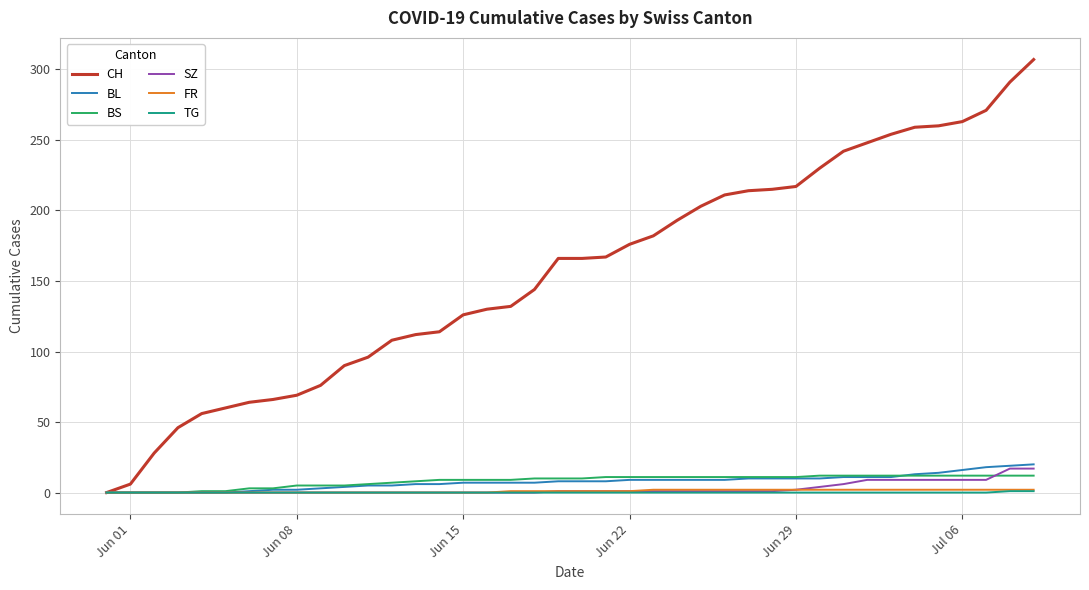

What is the maximum value shown in the chart?

307